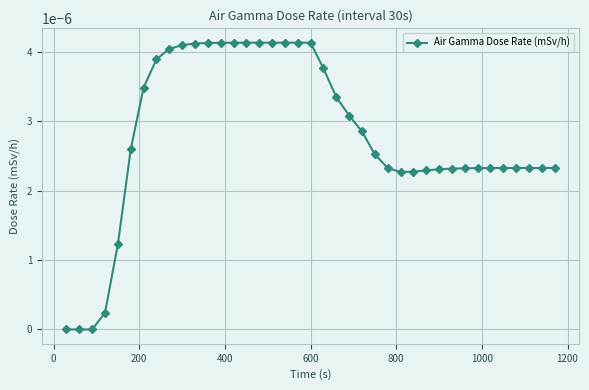

How many data points does each series have?

39